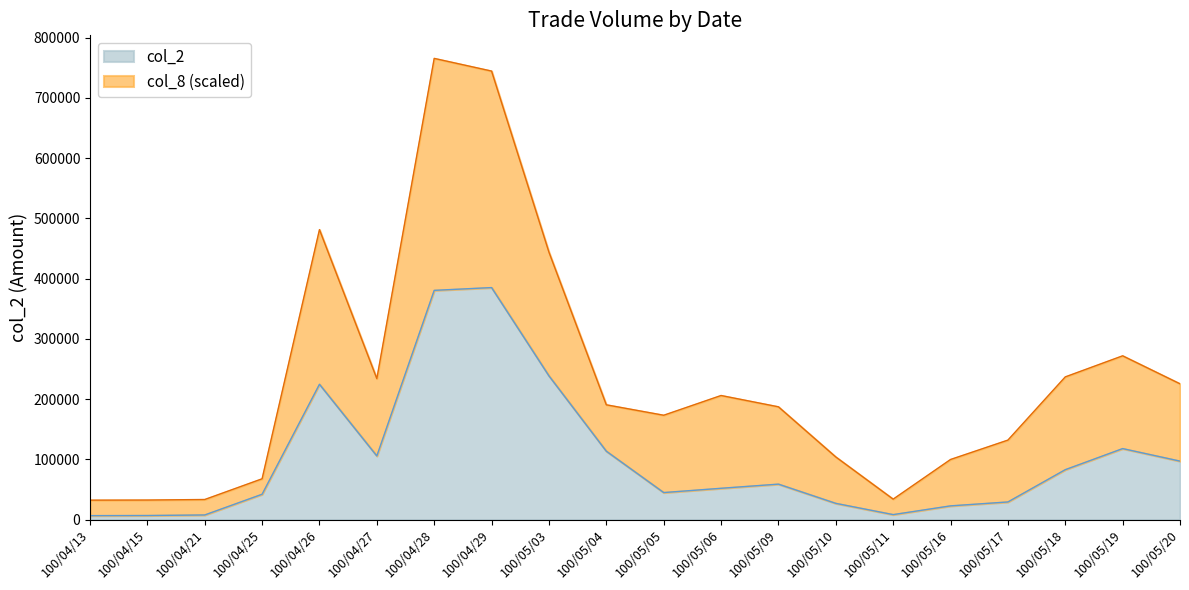

True or false: col_8 and col_2 cross at least once.

False